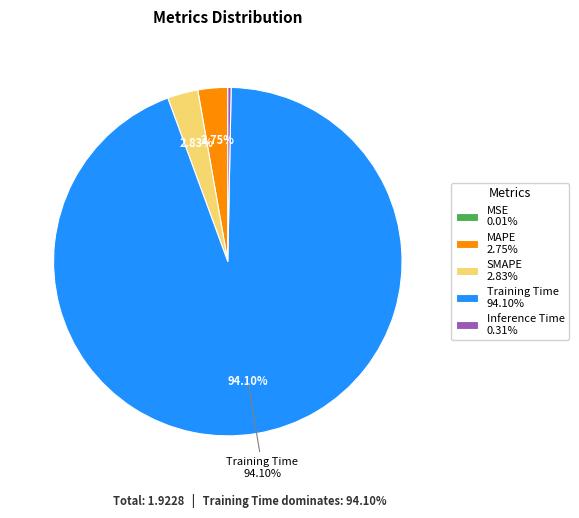

Do SMAPE 2.83% and Training Time 94.10% together represent more than half of the pie?

Yes